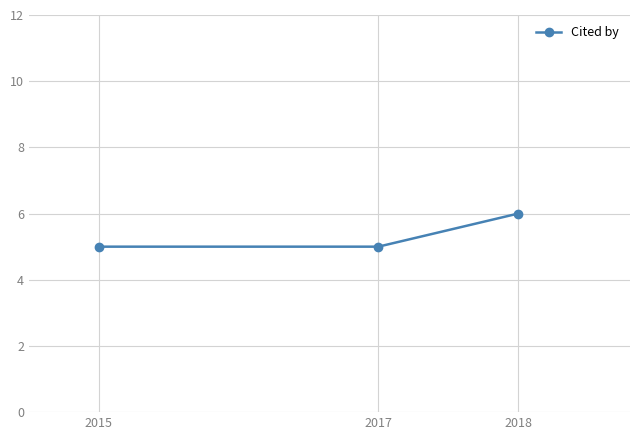

What is the maximum value shown in the chart?

6